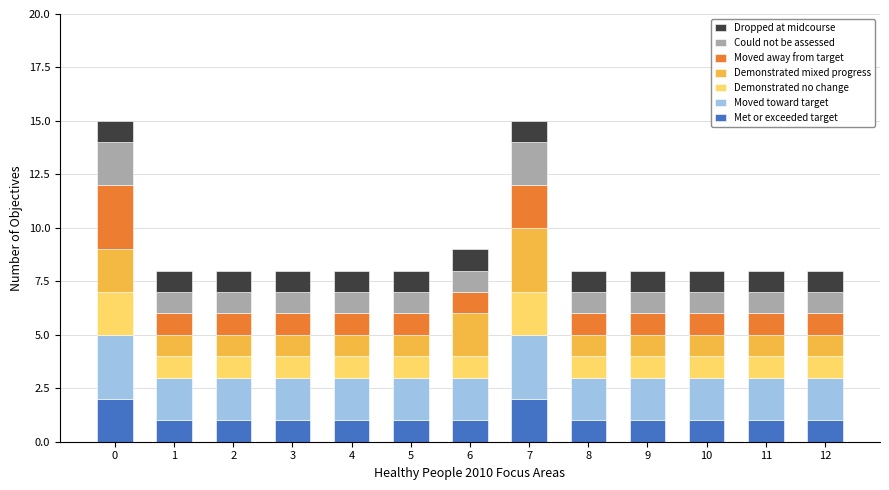

What is the total value across all series at 0?

15